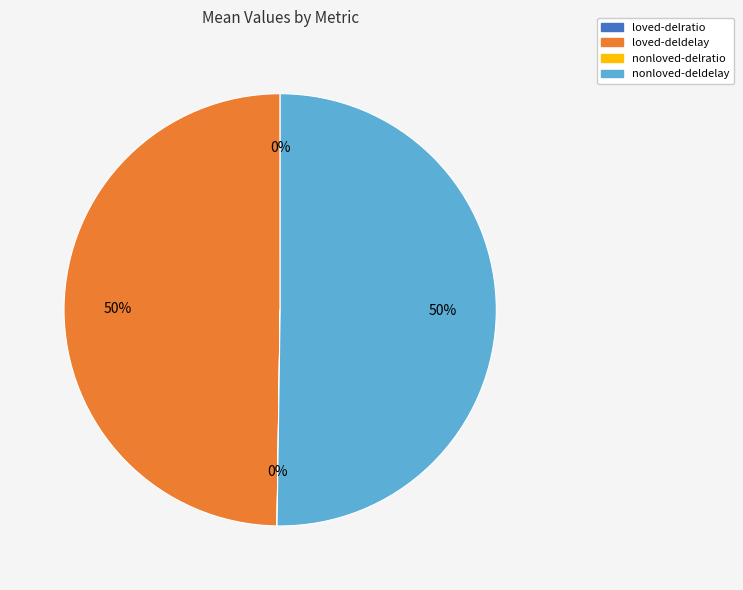

To the nearest percent, what is the difference between the largest and smallest slice percentages?

50%